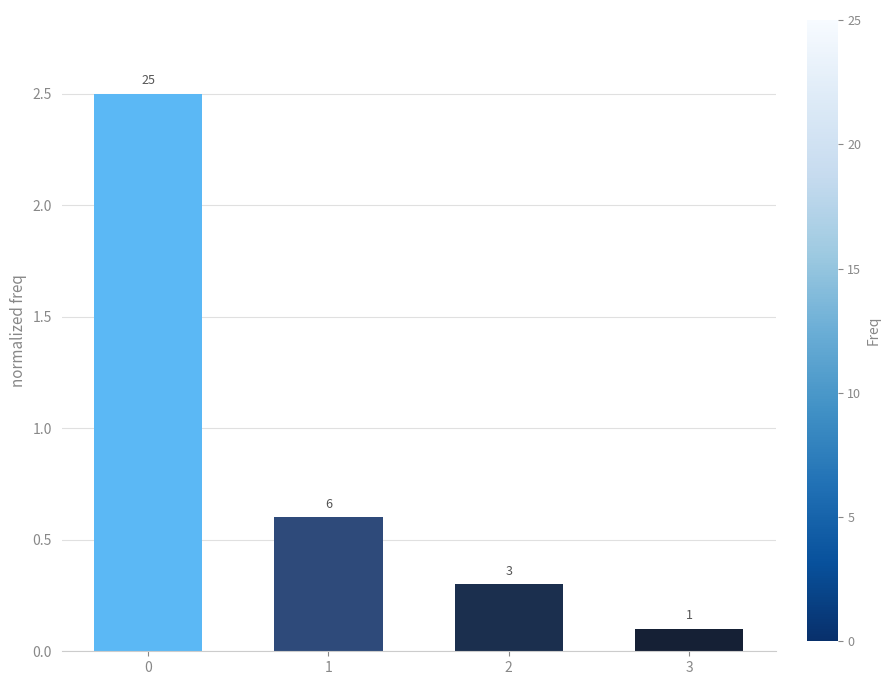

Are the bars horizontal?

No